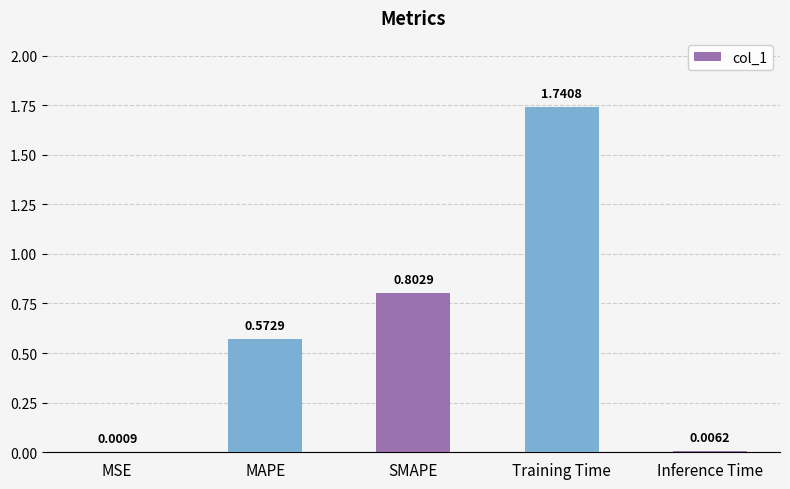

What value does the data have at SMAPE?

0.8